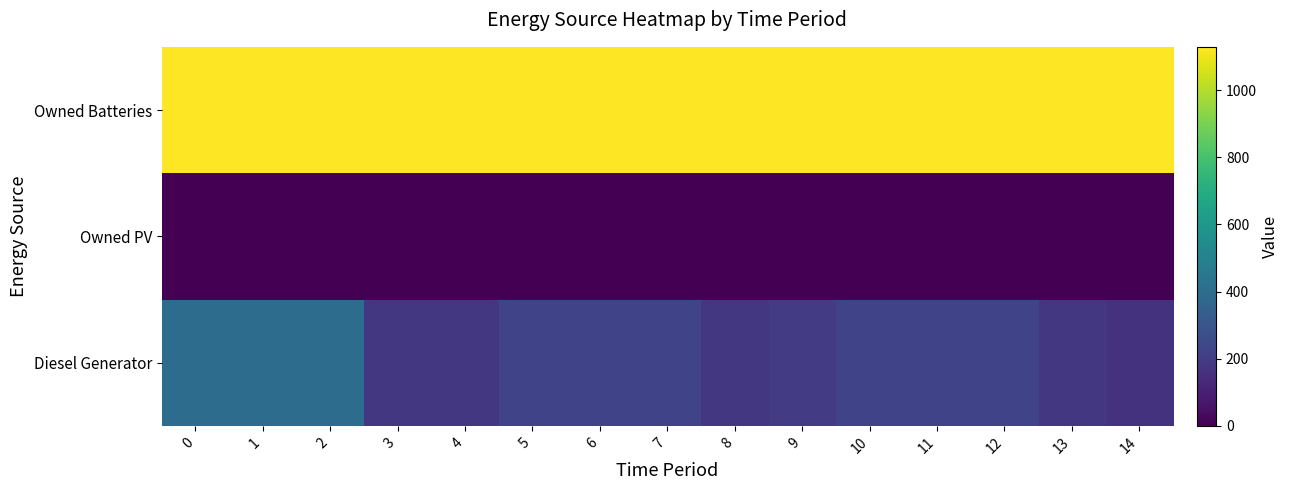

List the series in order of their overall mean, lowest first.

Owned PV, Diesel Generator, Owned Batteries